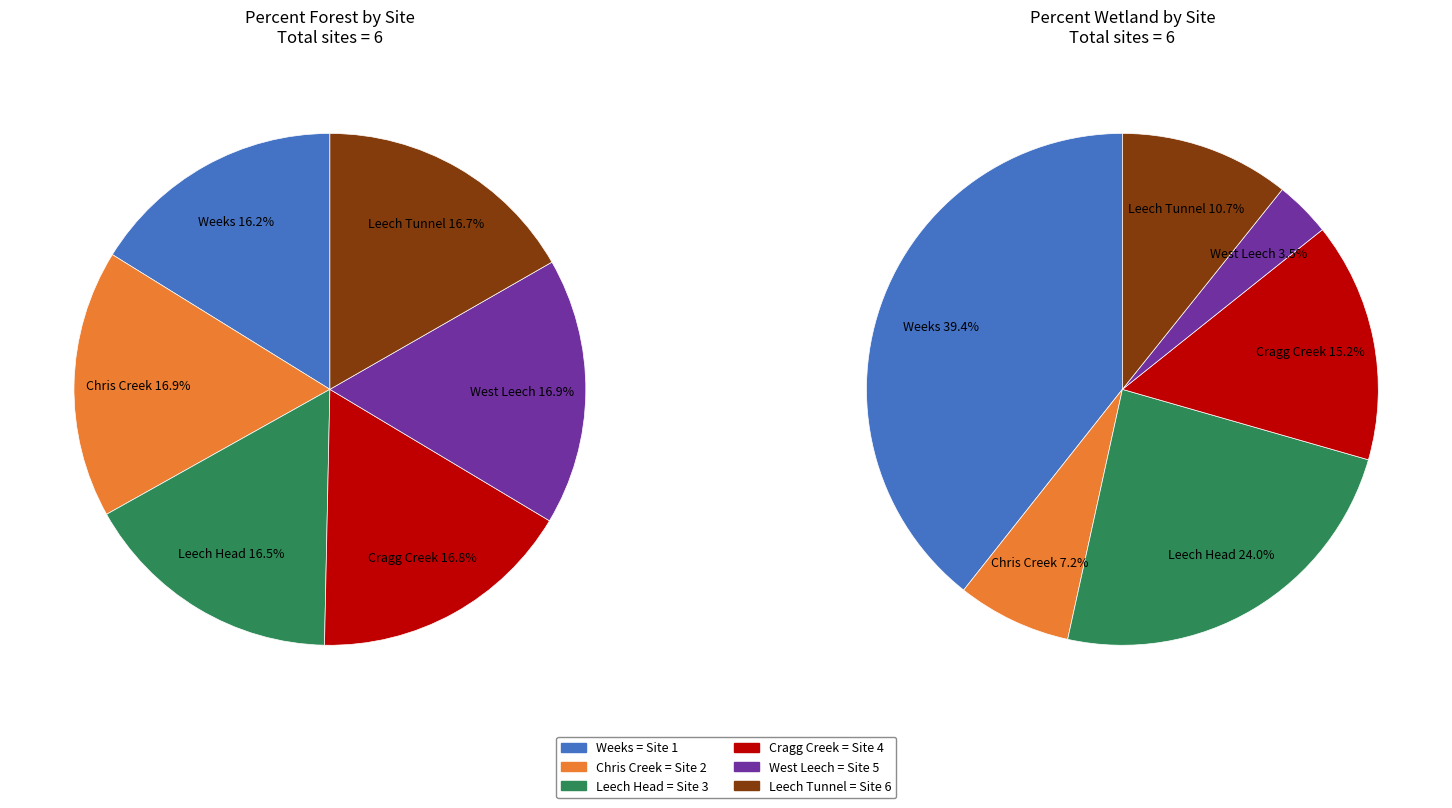

How many segments does this pie chart have?

6